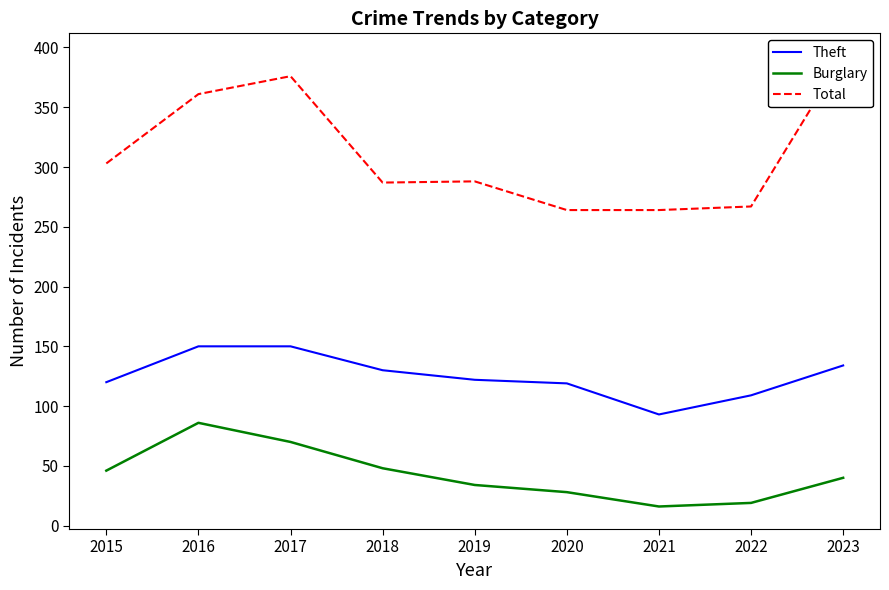

True or false: Burglary and Theft cross at least once.

False